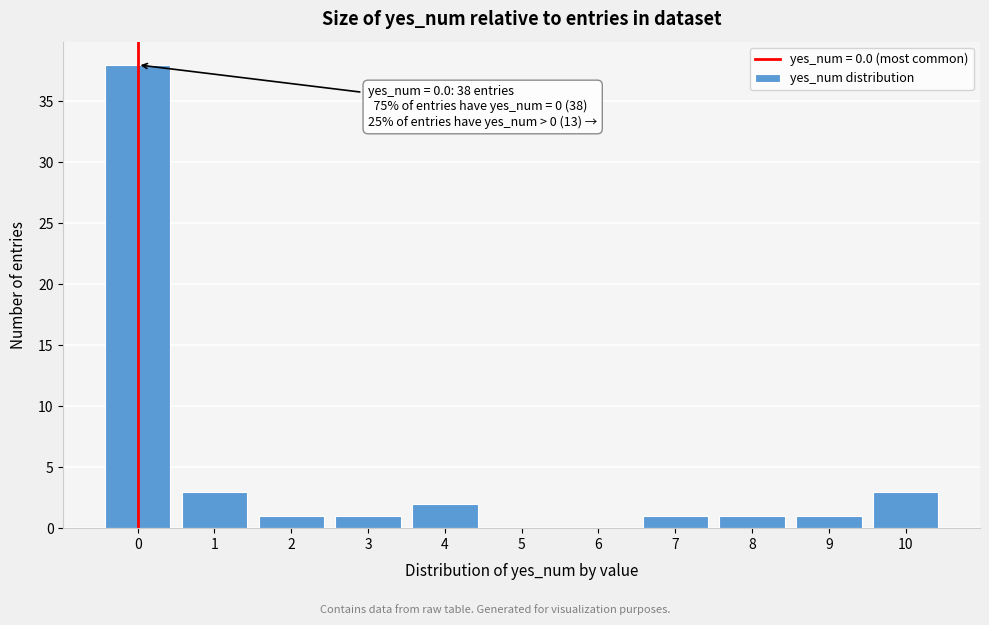

Reading right to left, extract all data points from this chart.

10=3	9=1	8=1	7=1	6=0	5=0	4=2	3=1	2=1	1=3	0=38